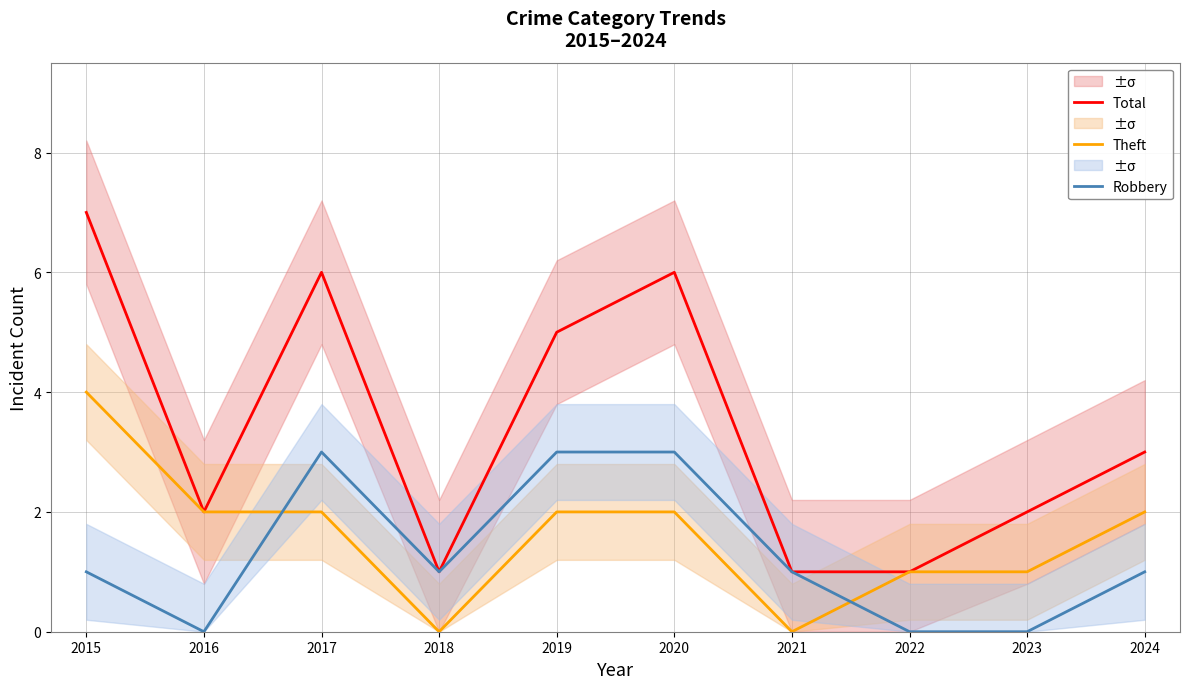

What is the difference between the maximum and minimum values in the Total series?

6